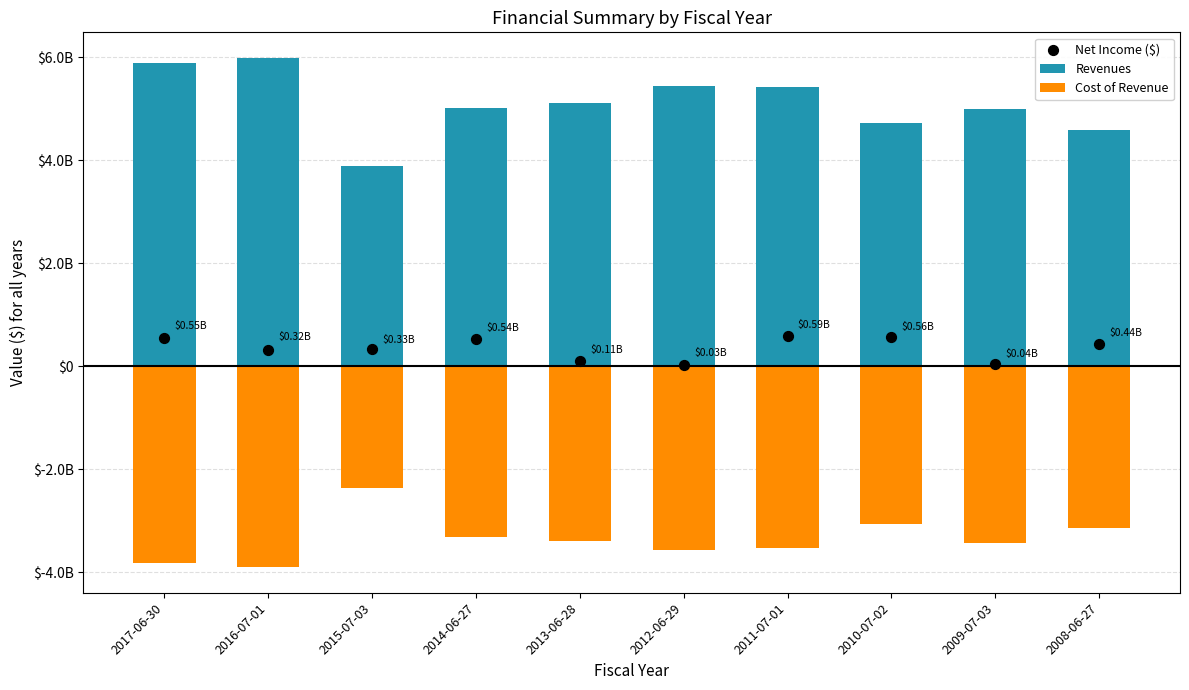

Which series has the largest Y range (max minus min)?

Revenues